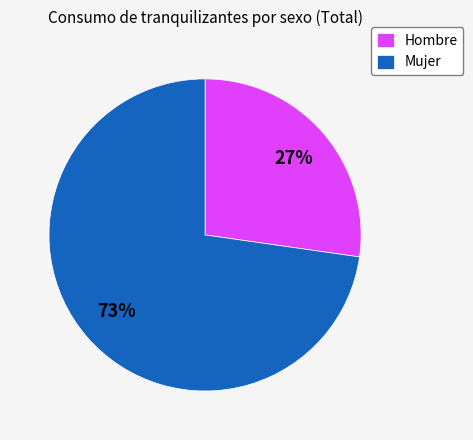

Which category has the biggest portion of the pie?

Mujer